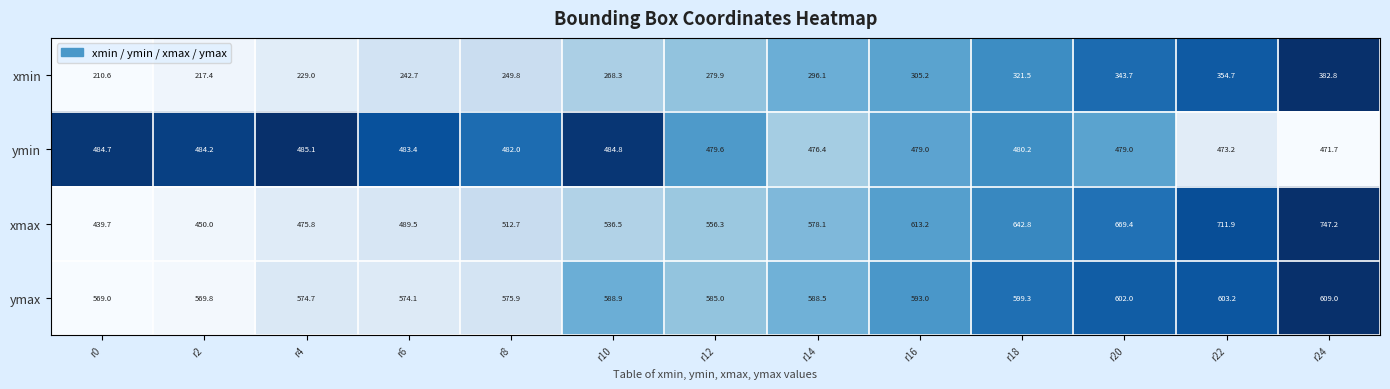

Which series has the largest total across all categories?

ymax